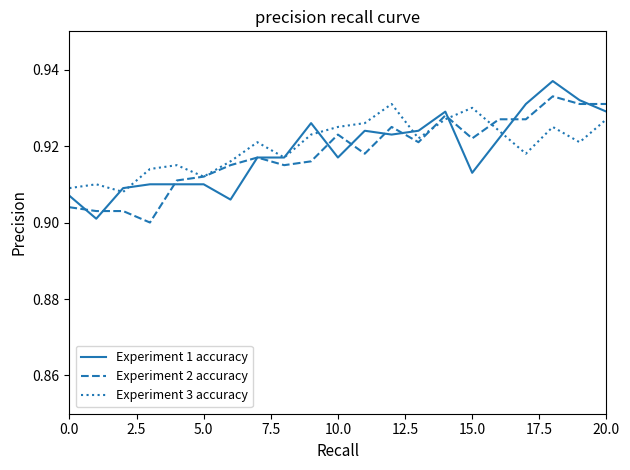

Is this an area chart (filled region under the line)?

No